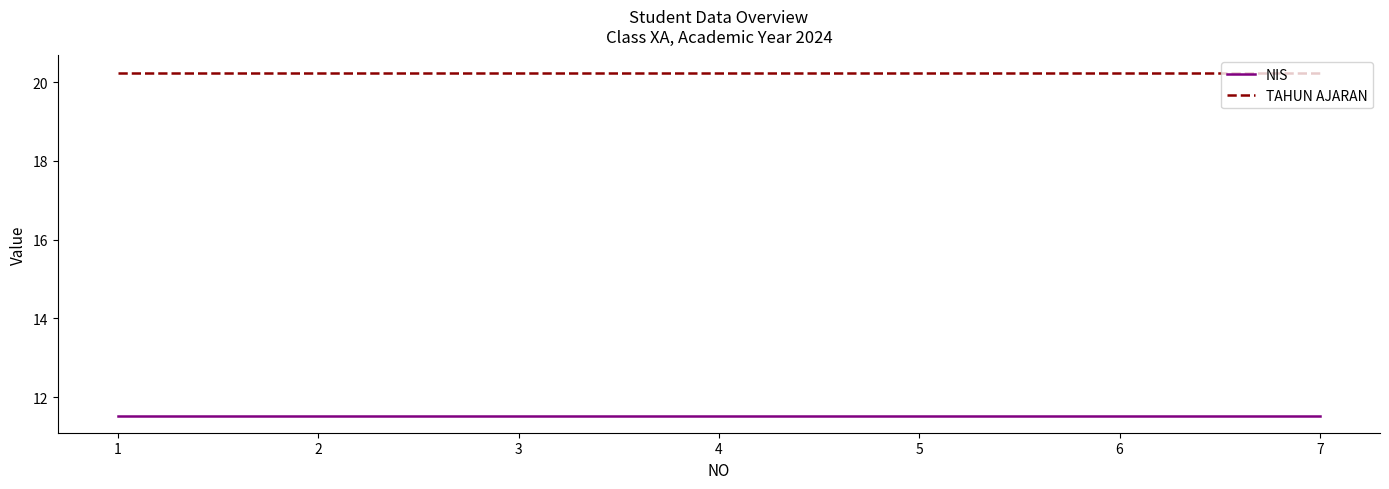

True or false: TAHUN AJARAN and NIS intersect in this chart.

False